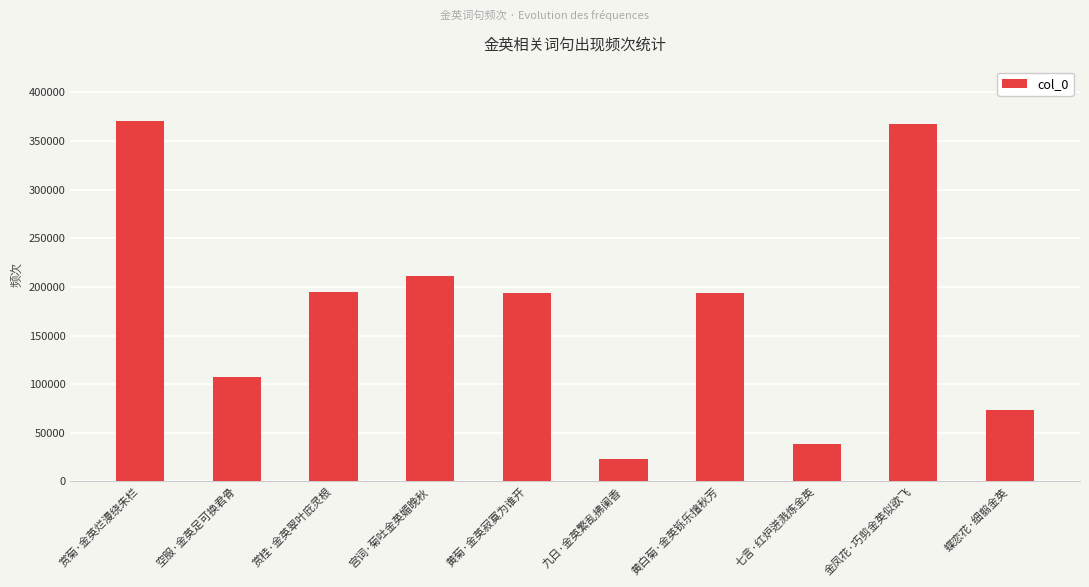

What value does the data have at 宫词·菊吐金英媚晚秋, to the nearest 50?

211500